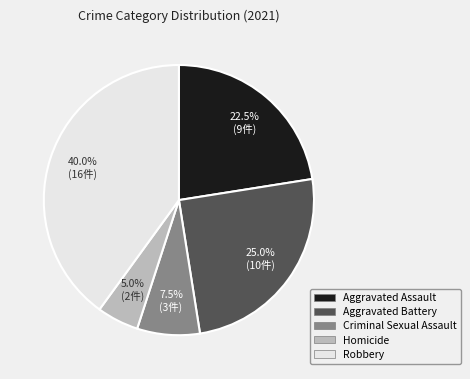

Combined, what portion of the pie is Homicide and Criminal Sexual Assault?

12.5%